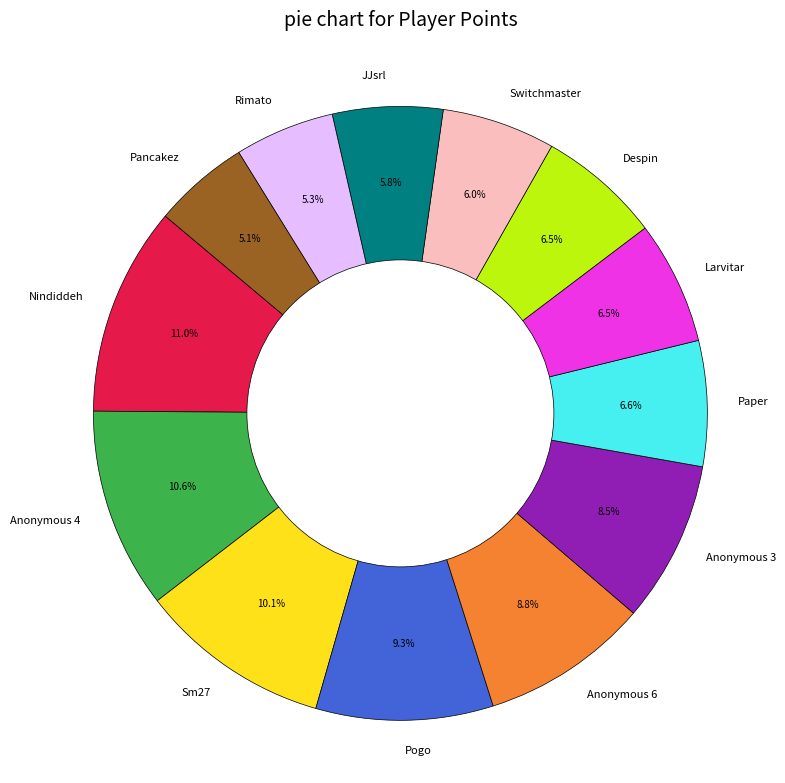

What portion of the pie excludes Pogo?

90.7%